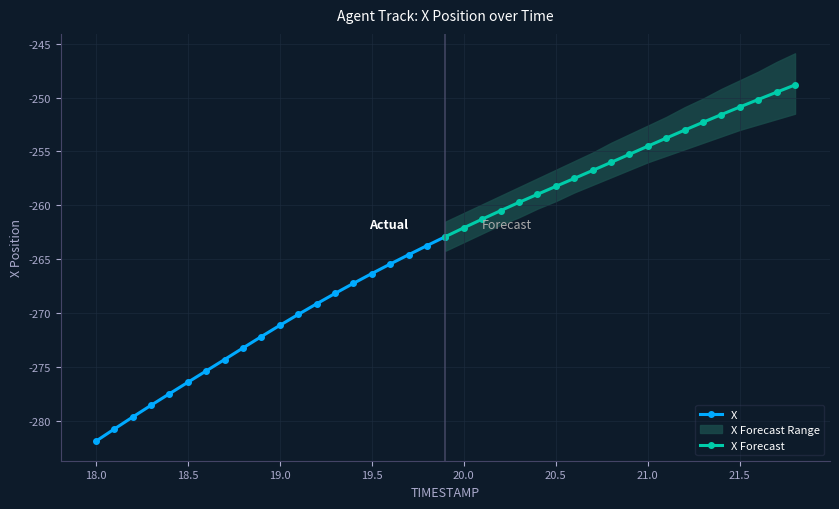

What is the lowest value of the X series?

-281.9